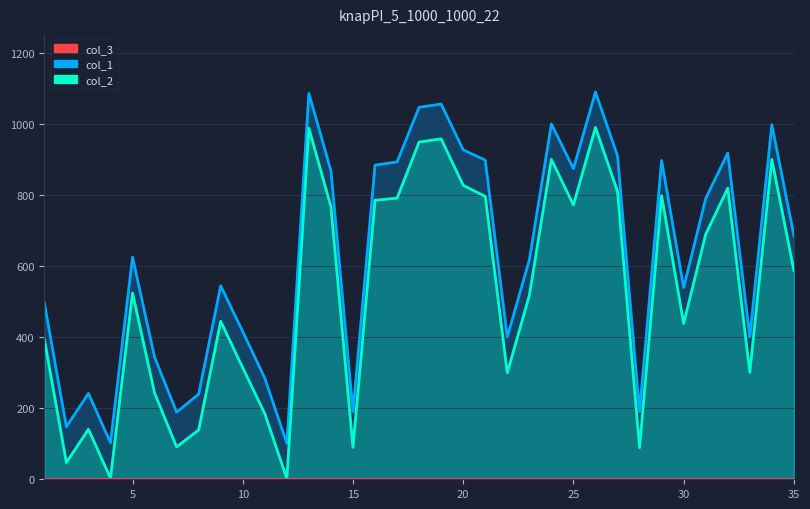

Between 2 and 5, which series saw the biggest shift?

col_2